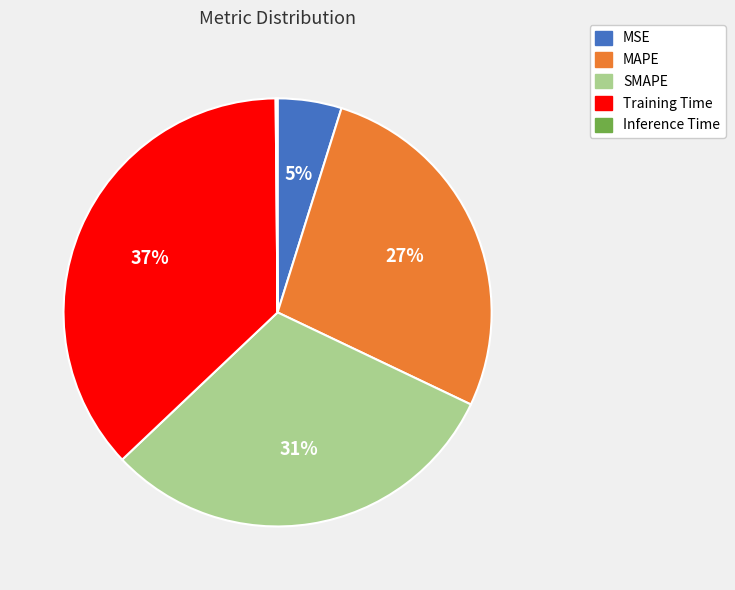

The SMAPE slice represents 31% of the pie. True or false?

True